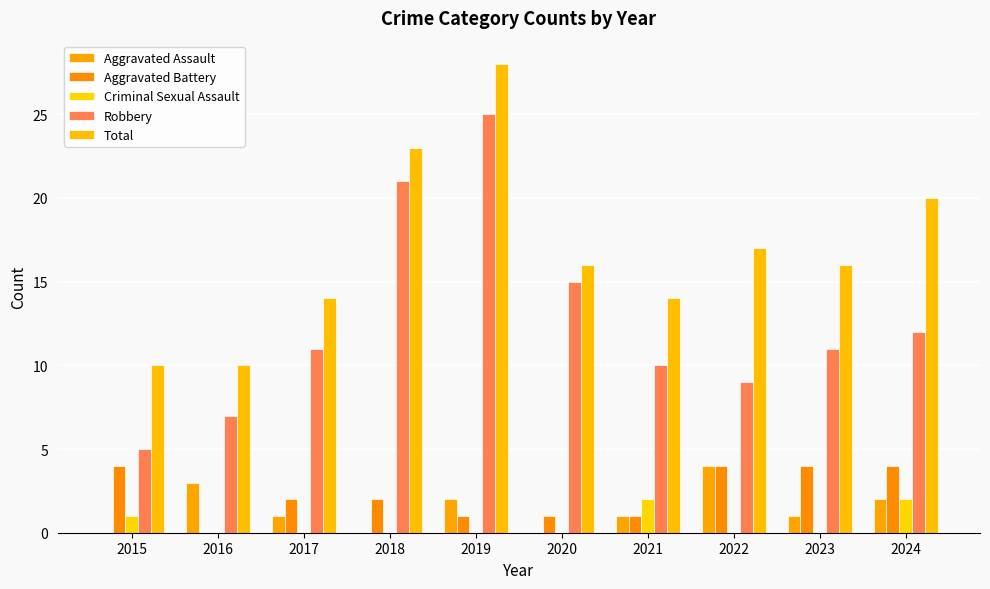

Which series changed the most between 2018 and 2022?

Robbery